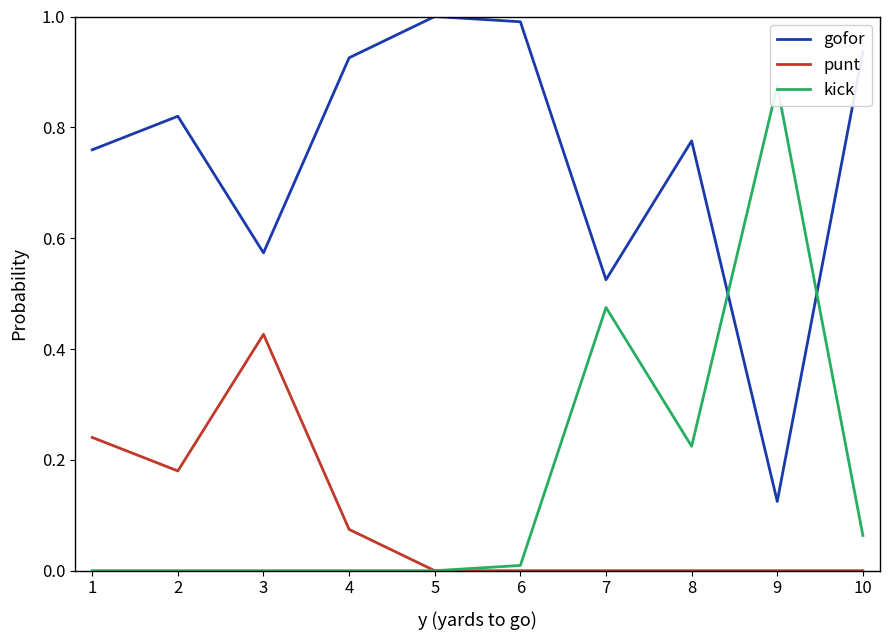

What is the difference between the second highest and minimum values in the punt series?

0.2